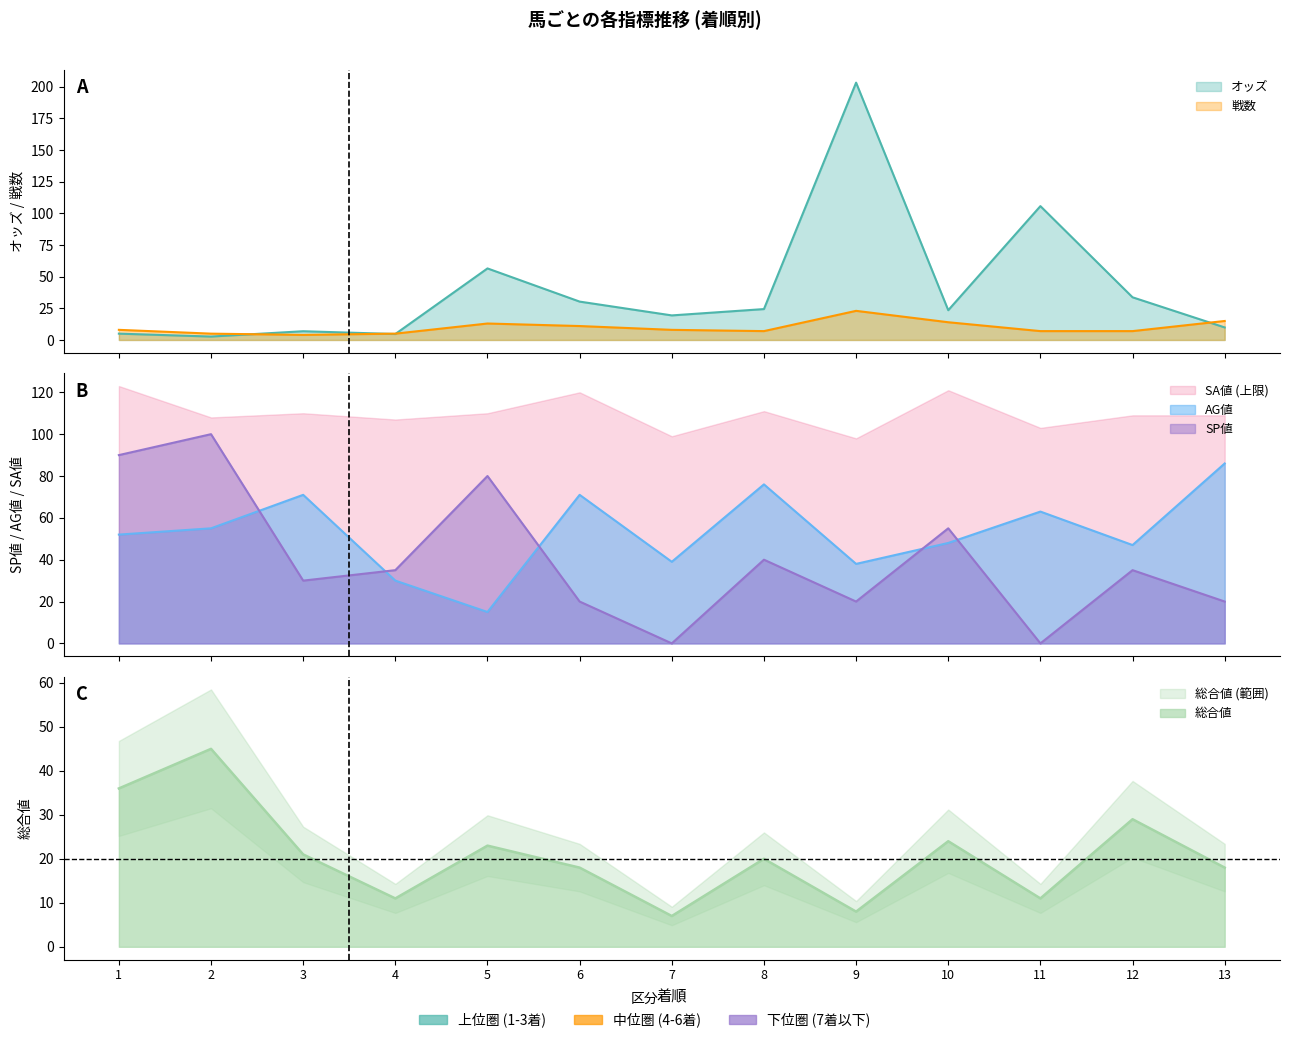

Does the chart display data point markers on the line(s)?

No